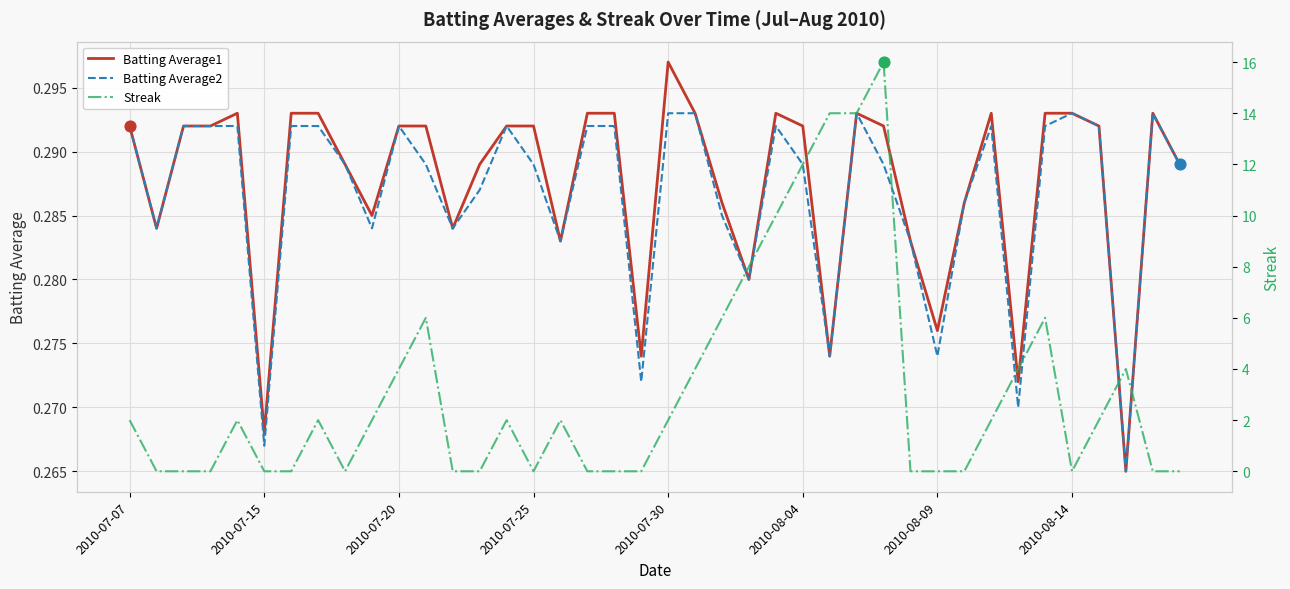

Which category has the highest value in the Batting Average1 series?

2010-07-30